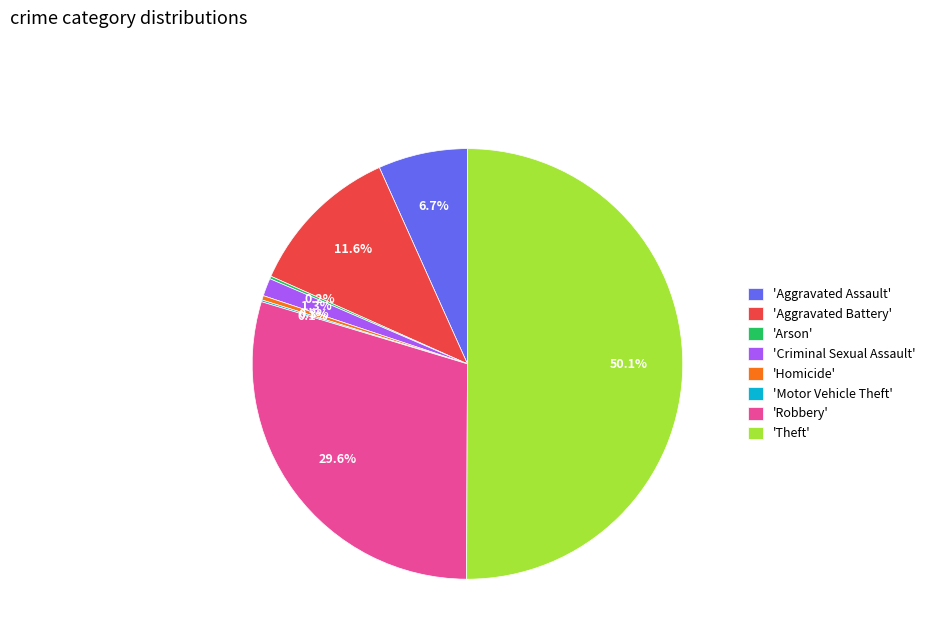

Is 'Homicide' the majority of the pie?

No